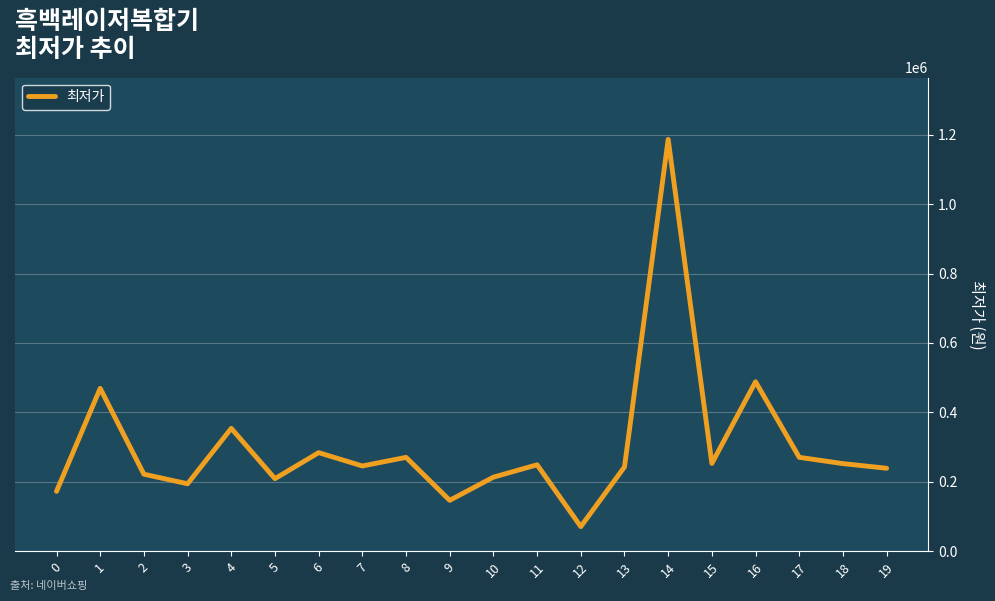

How many lines are shown in the chart?

1